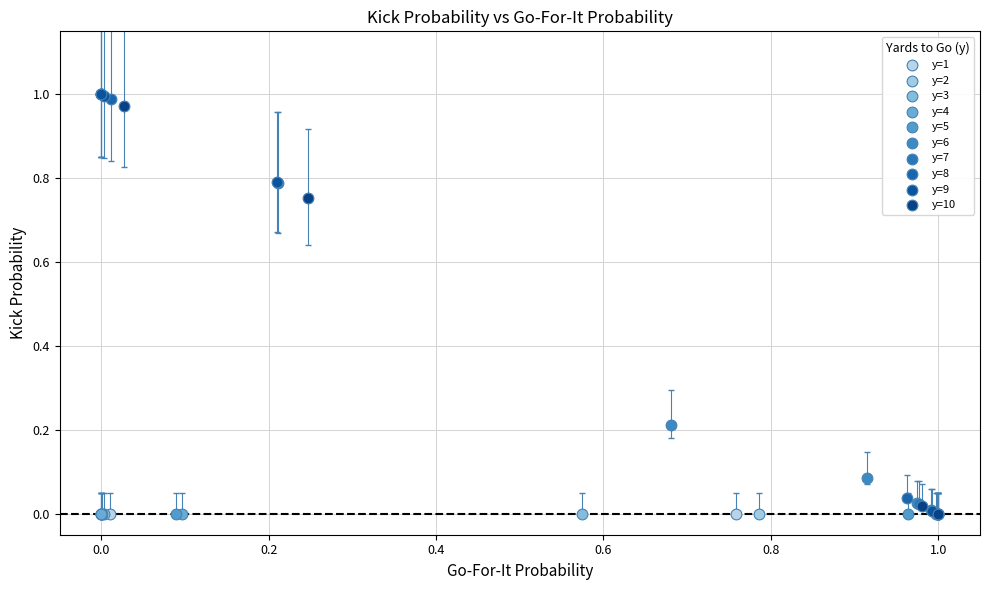

What are all the series names shown in the legend?

y=1, y=2, y=3, y=4, y=5, y=6, y=7, y=8, y=9, y=10